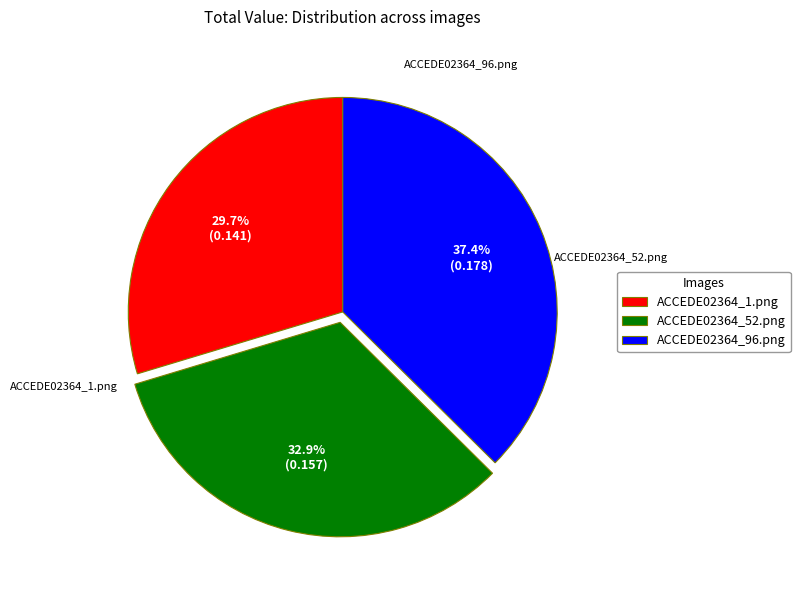

Is it true that ACCEDE02364_1.png is 17% of the pie?

False